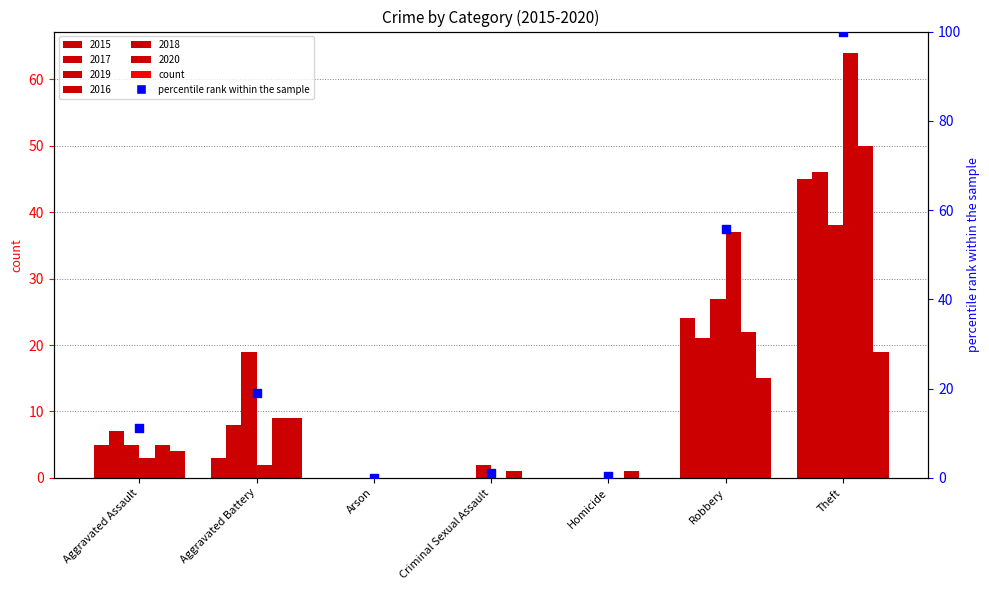

Between Arson and Homicide, which is larger?

Homicide